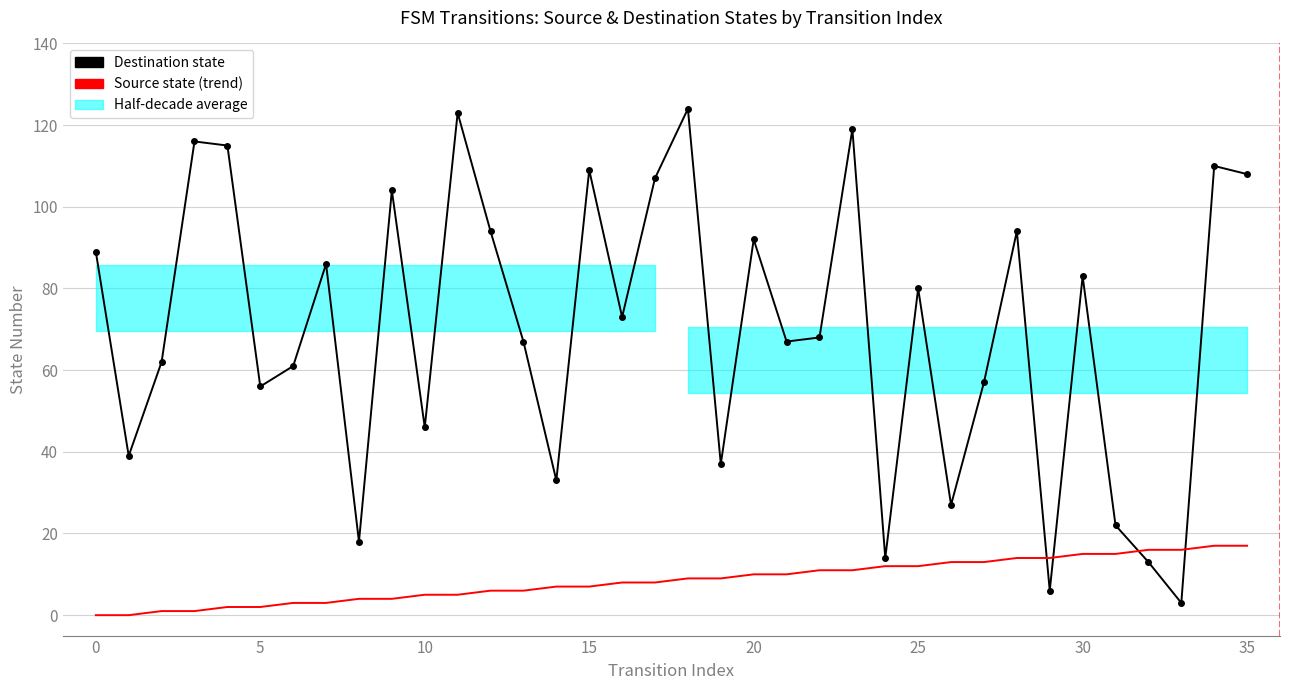

True or false: Source state (trend) has a value of 12 at 18.

False